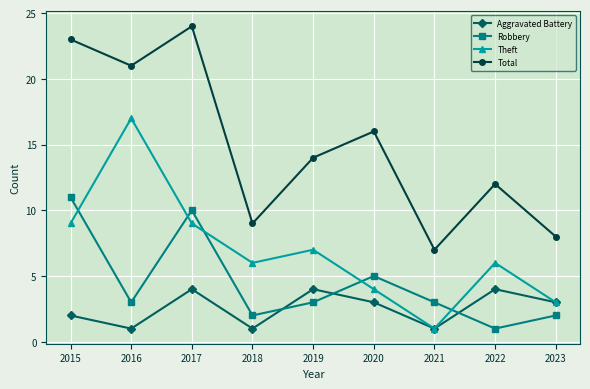

Reading left to right, extract all data points from this chart.

Aggravated Battery: 2015=2	2016=1	2017=4	2018=1	2019=4	2020=3	2021=1	2022=4	2023=3
Robbery: 2015=11	2016=3	2017=10	2018=2	2019=3	2020=5	2021=3	2022=1	2023=2
Theft: 2015=9	2016=17	2017=9	2018=6	2019=7	2020=4	2021=1	2022=6	2023=3
Total: 2015=23	2016=21	2017=24	2018=9	2019=14	2020=16	2021=7	2022=12	2023=8